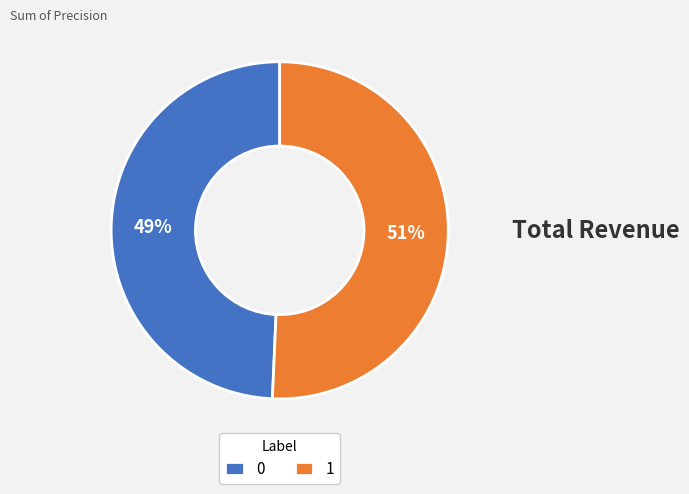

The 1 slice represents 51% of the pie. True or false?

True